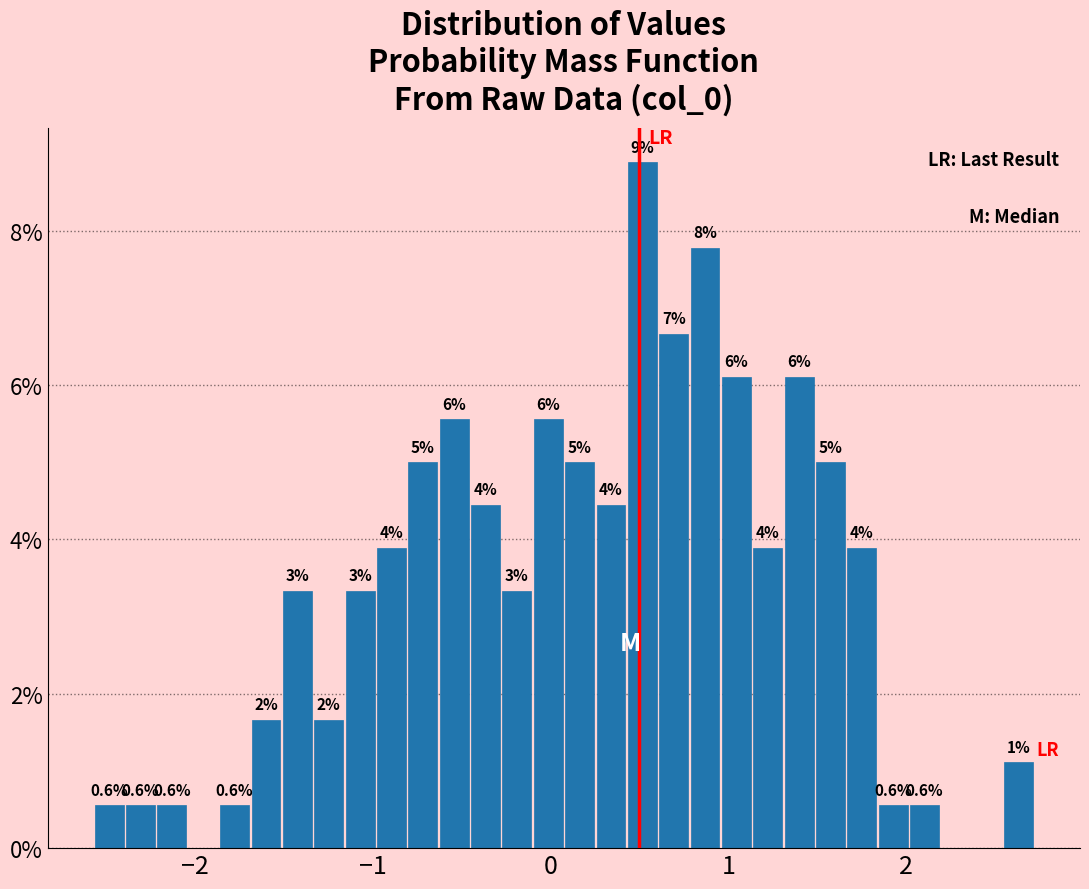

Around what value on the x-axis is the tallest bar? Give the approximate position of its centre, as read against the axis.

0.5